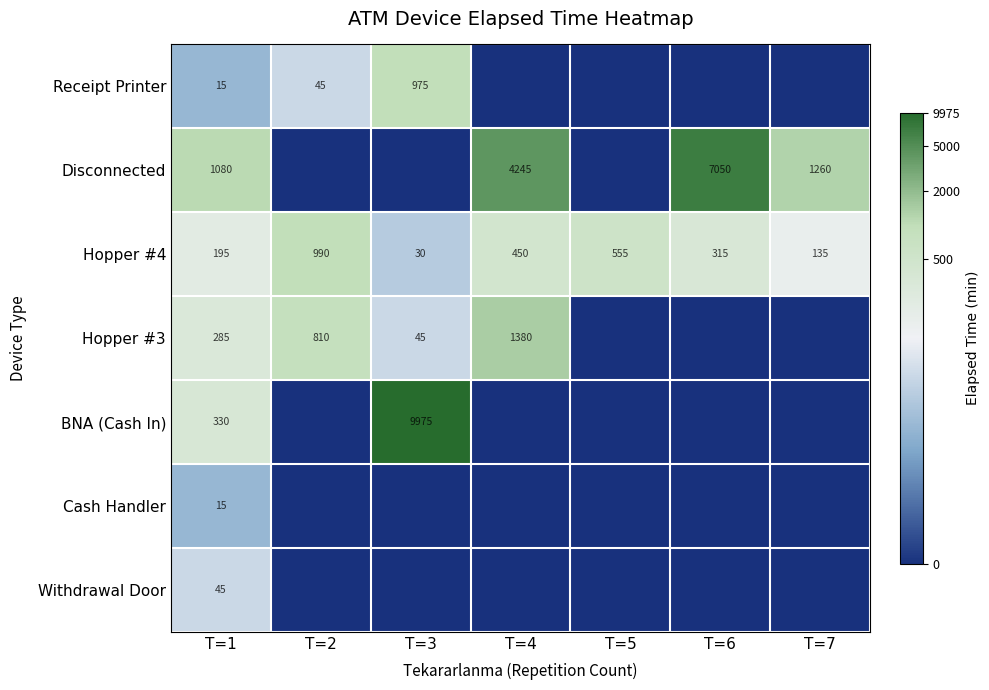

What is the average value of the Hopper #4 series?

381